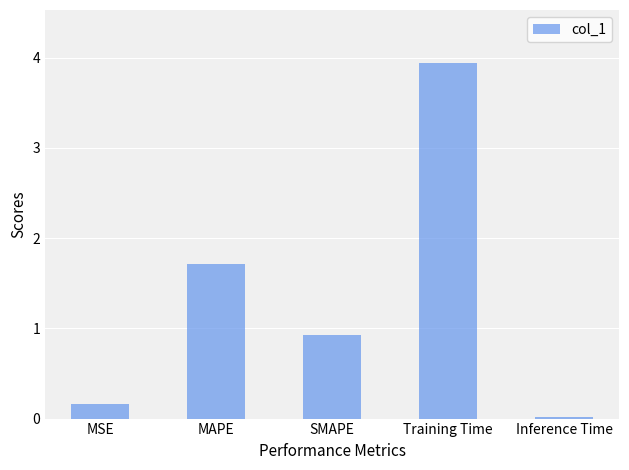

Rank the categories by value from lowest to highest.

Inference Time, MSE, SMAPE, MAPE, Training Time